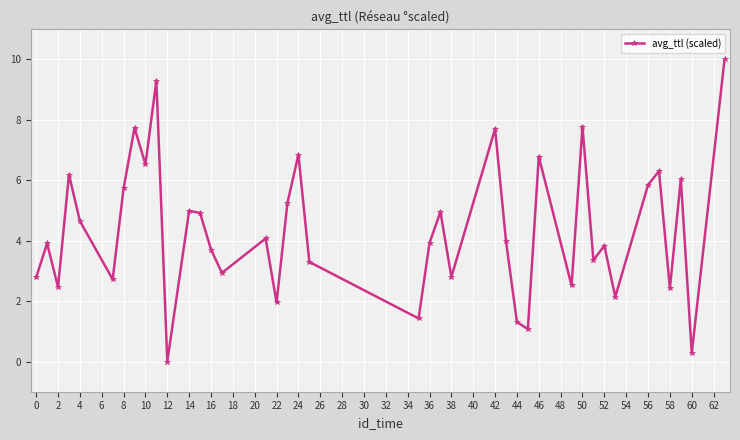

How many lines are shown in the chart?

1